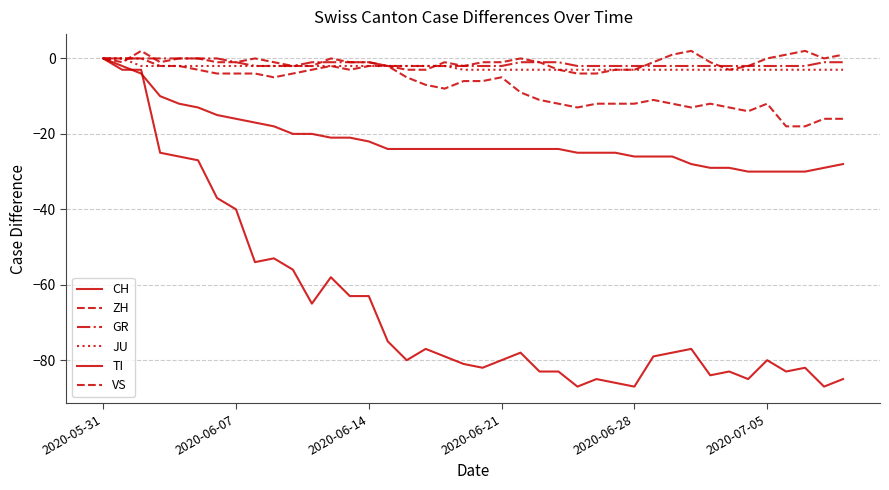

In CH, how many points are higher than both neighbors (excluding endpoints)?

9